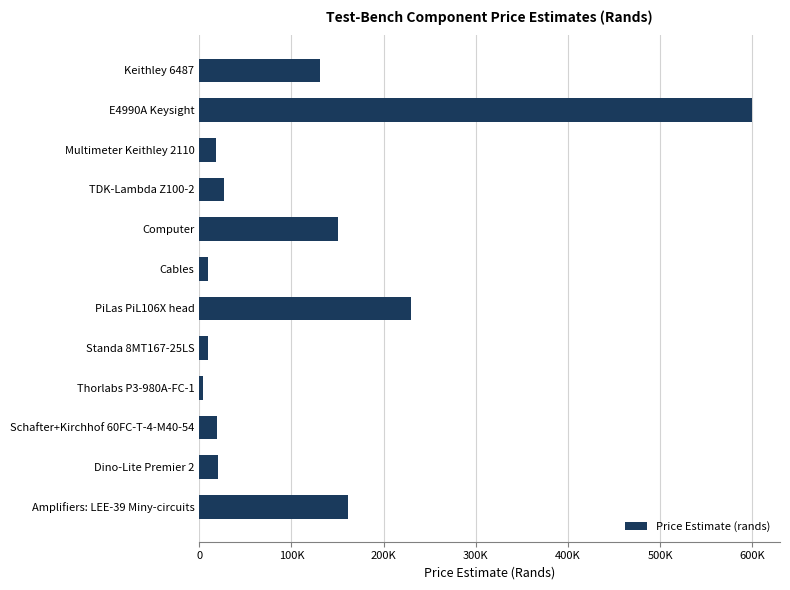

Are the bars horizontal?

Yes